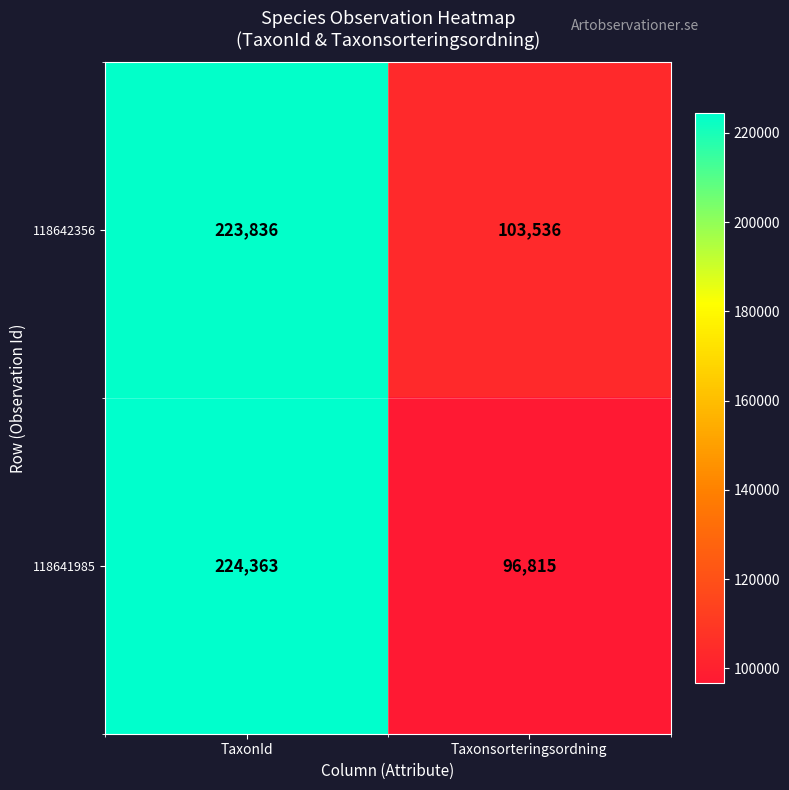

Between TaxonId and Taxonsorteringsordning, which series saw the biggest shift?

118641985